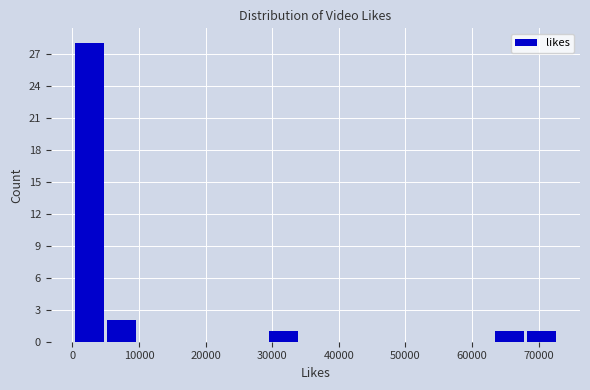

Reading left to right, transcribe this chart: for each bar, give the range it covers on the x-axis and its height. Neither the bar edges nor the heights are printed on the chart, so give them approximately, as read against the axes.

0 to 5000: 28
5000 to 10000: 2
10000 to 15000: 0
15000 to 20000: 0
20000 to 25000: 0
25000 to 29000: 0
29000 to 34000: 1
34000 to 39000: 0
39000 to 44000: 0
44000 to 49000: 0
49000 to 54000: 0
54000 to 59000: 0
59000 to 63000: 0
63000 to 68000: 1
68000 to 73000: 1